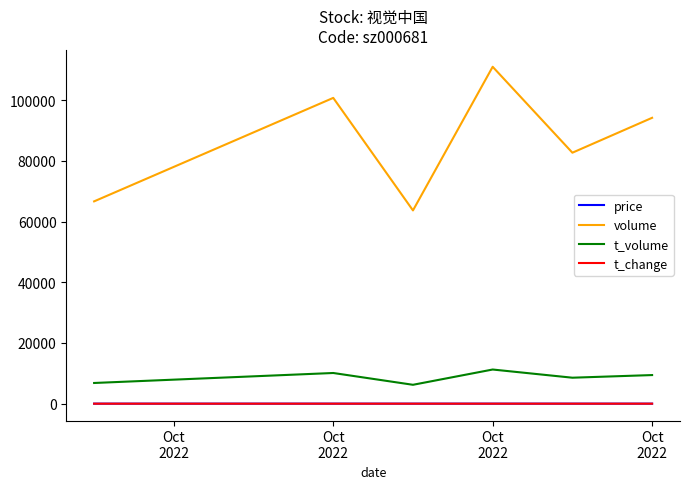

Does the chart display data point markers on the line(s)?

No